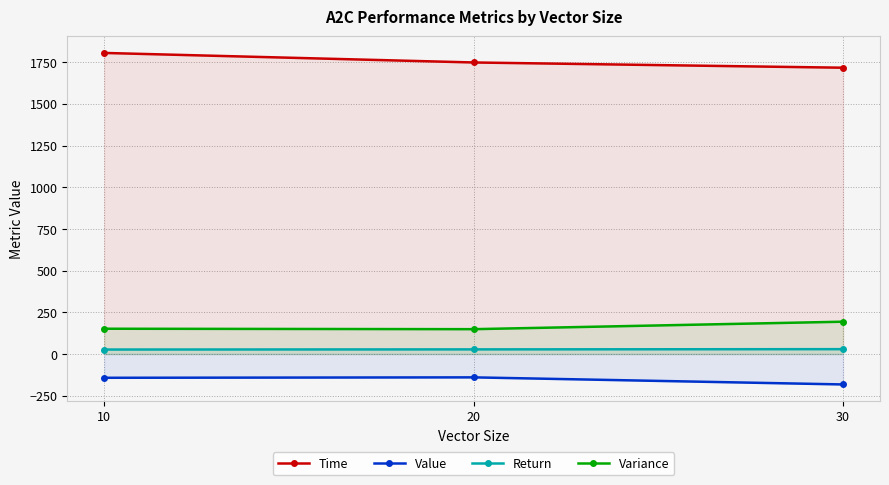

What is the sum of all Return values?

83.6